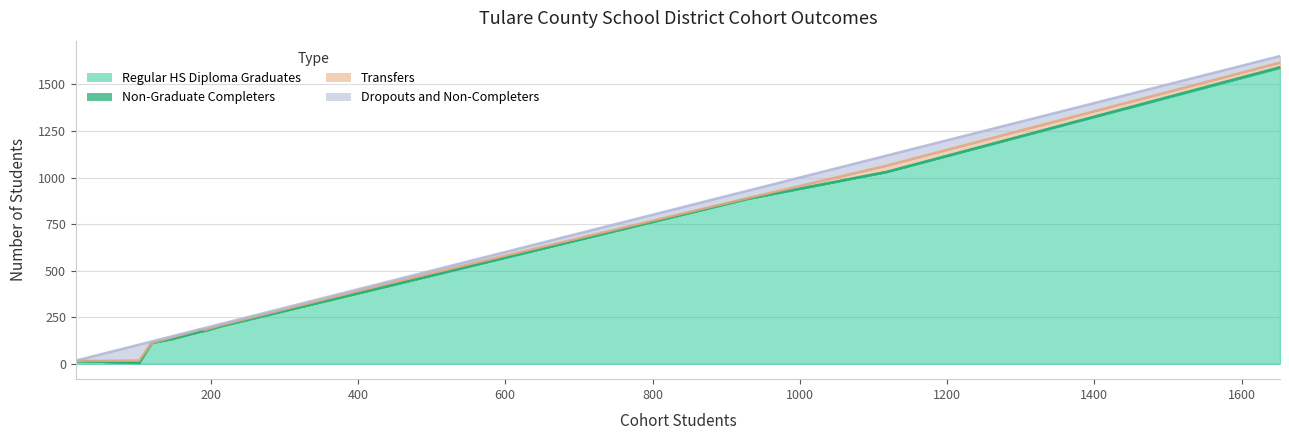

How many data points does each series have?

11